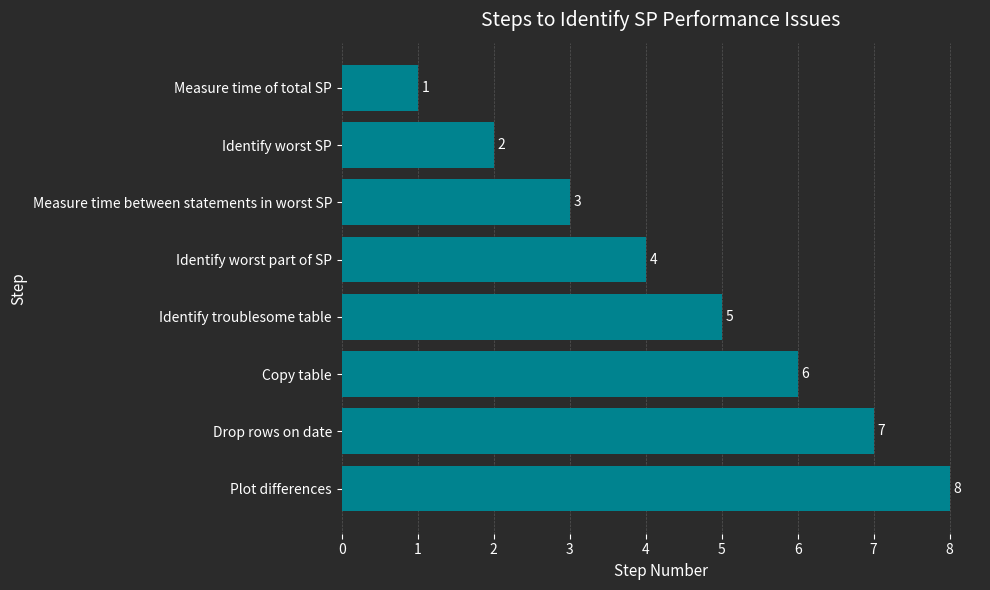

What is the difference between the maximum and minimum values?

7